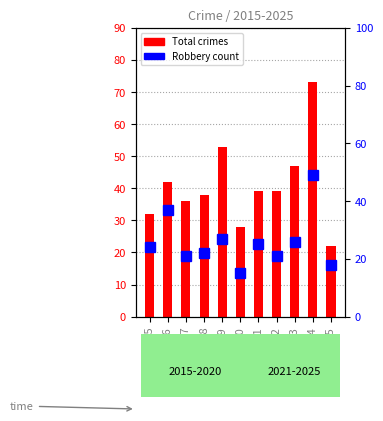

What is the spread (max minus min) of values at 2021?

14